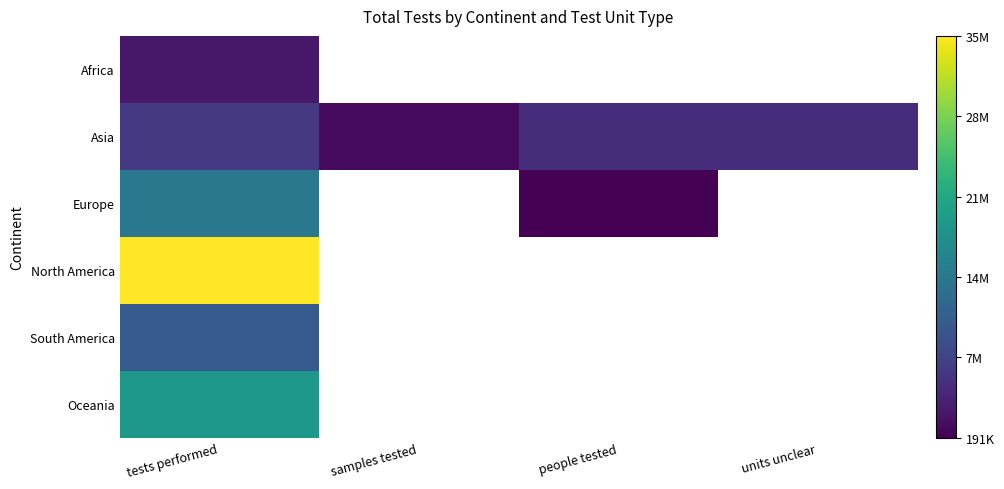

How many values in the Asia series are below 4742989?

1